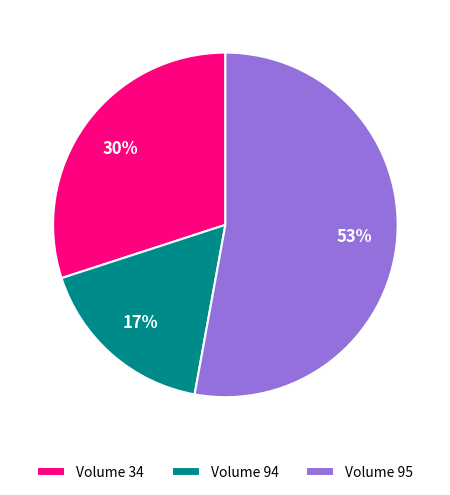

To the nearest percent, what is the difference between the largest and smallest slice percentages?

36%